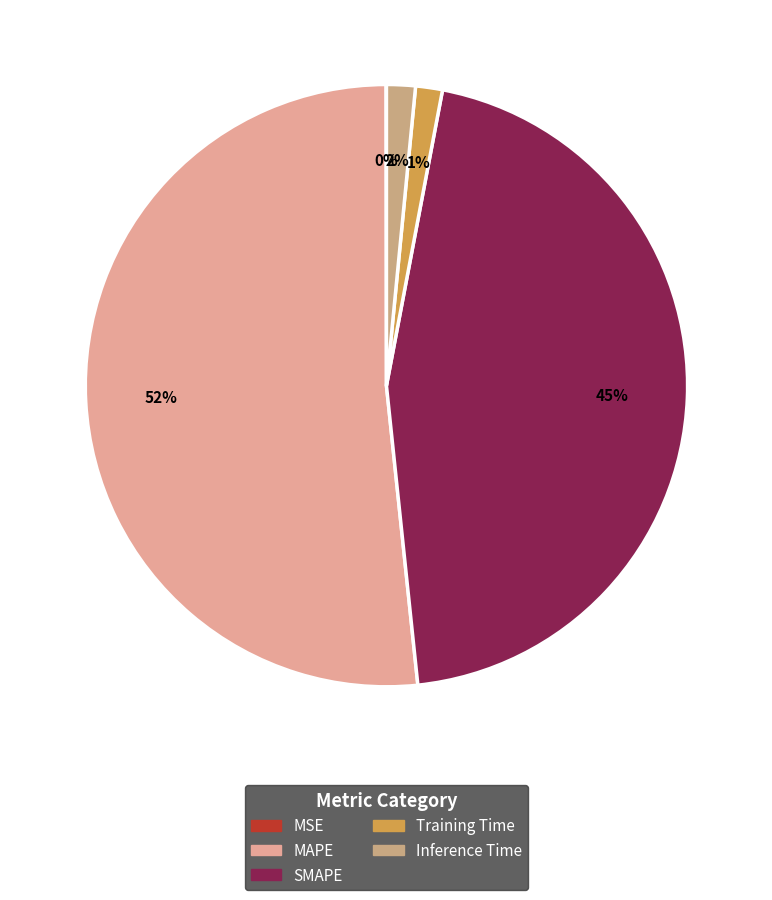

To the nearest percent, what is the difference between the SMAPE and MSE slice percentages?

45%